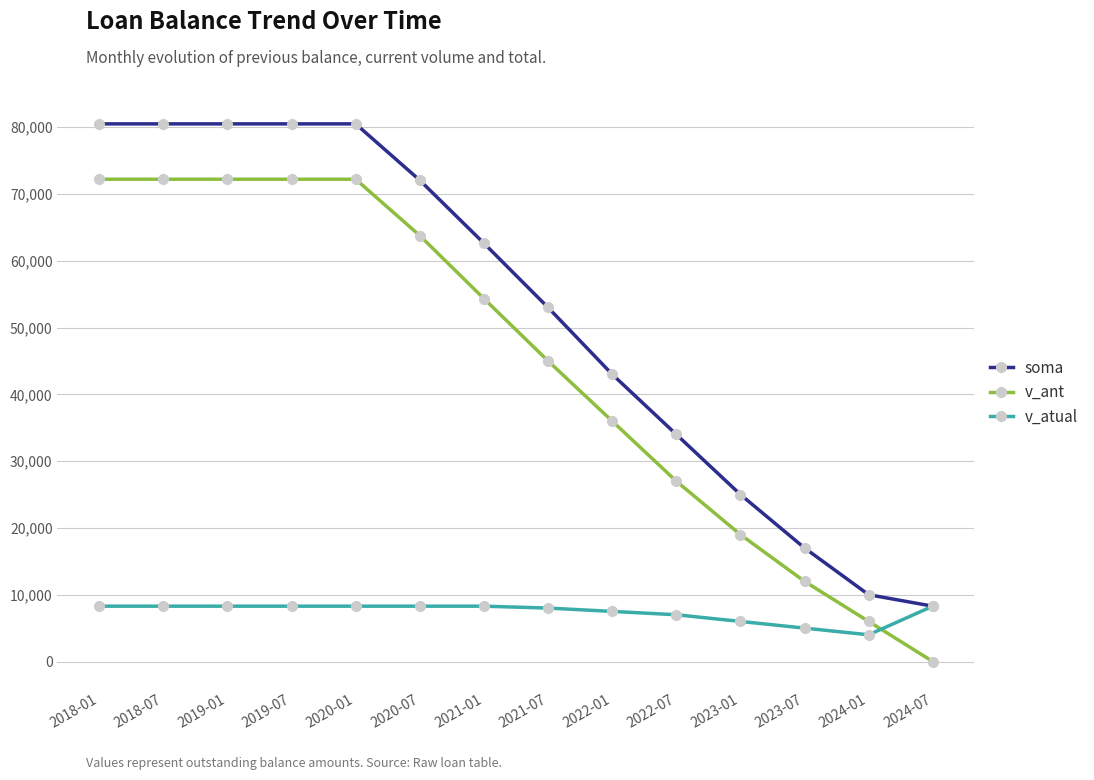

Where is v_atual nearest to the value 6141?

2023-01